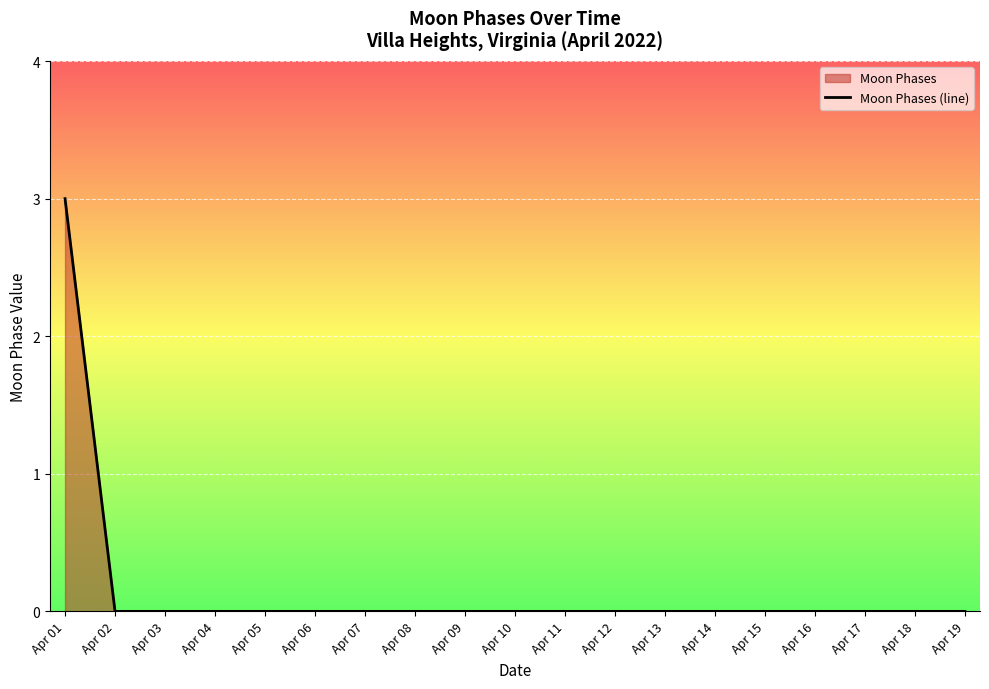

Reading left to right, list all the values displayed in this chart.

Apr 01=3	Apr 02=0	Apr 03=0	Apr 04=0	Apr 05=0	Apr 06=0	Apr 07=0	Apr 08=0	Apr 09=0	Apr 10=0	Apr 11=0	Apr 12=0	Apr 13=0	Apr 14=0	Apr 15=0	Apr 16=0	Apr 17=0	Apr 18=0	Apr 19=0